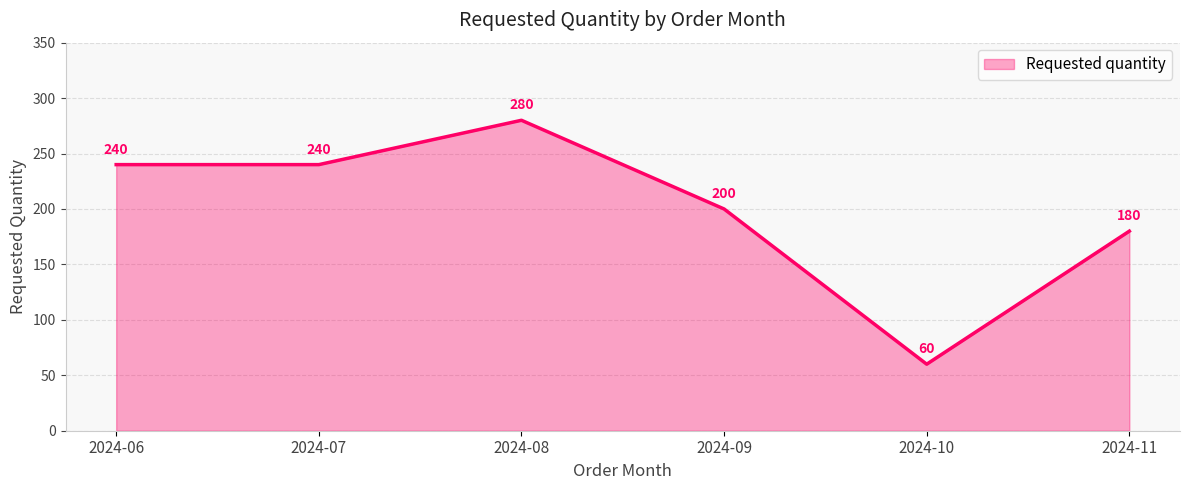

What is the sum of all values?

1200